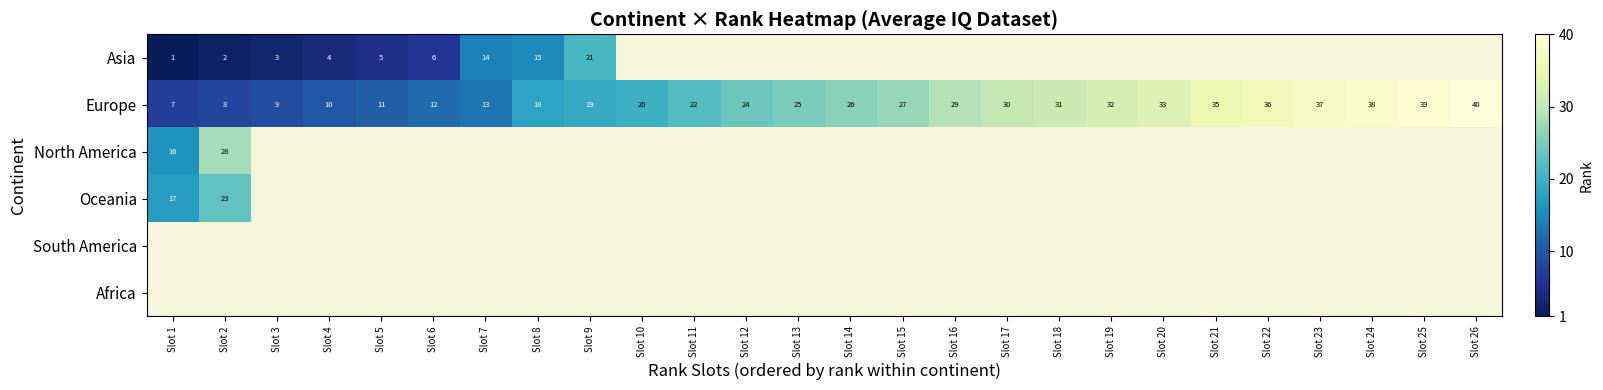

True or false: Europe has a value of 20 at Slot 10.

True